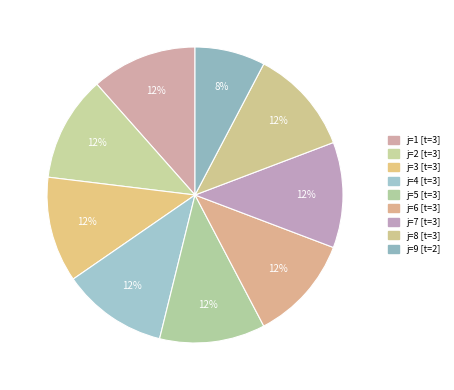

How many segments does this pie chart have?

9